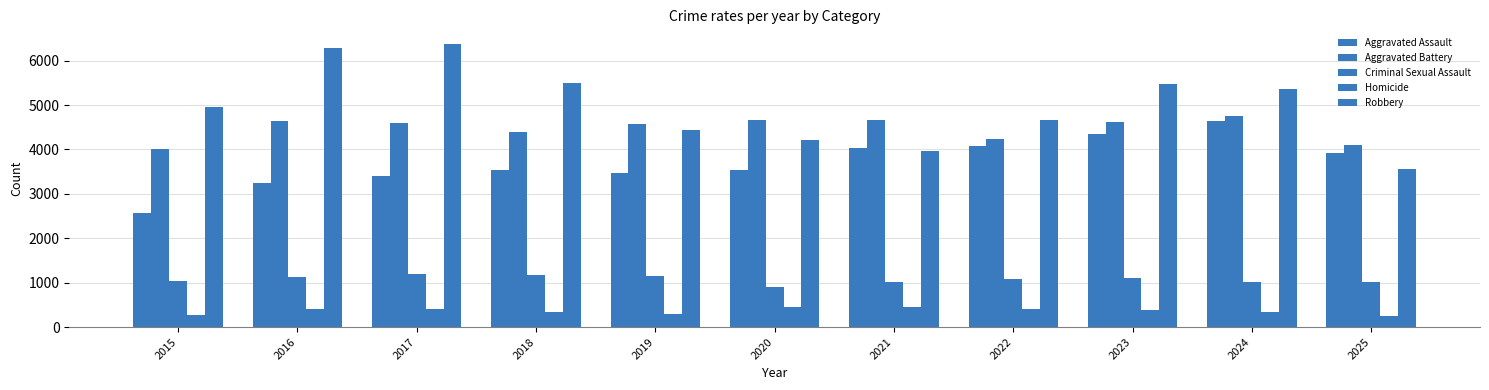

How many groups of bars are there?

11